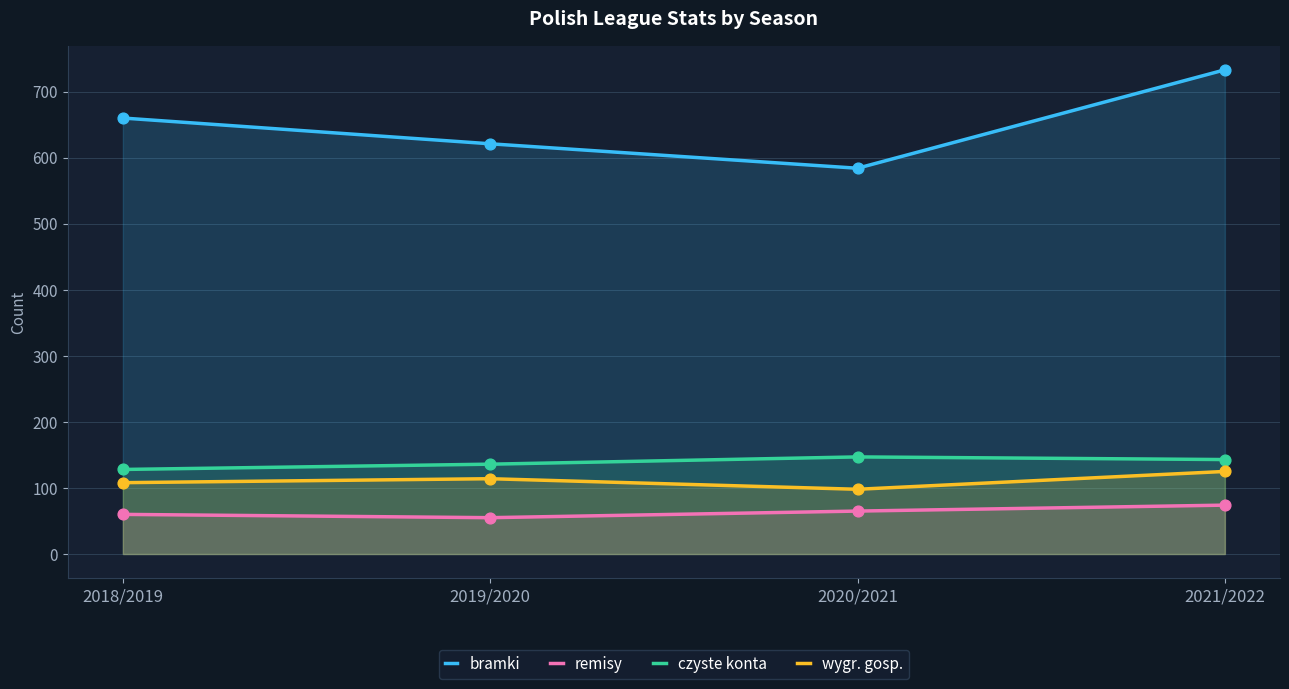

What is the total value across all series at 2019/2020?

926